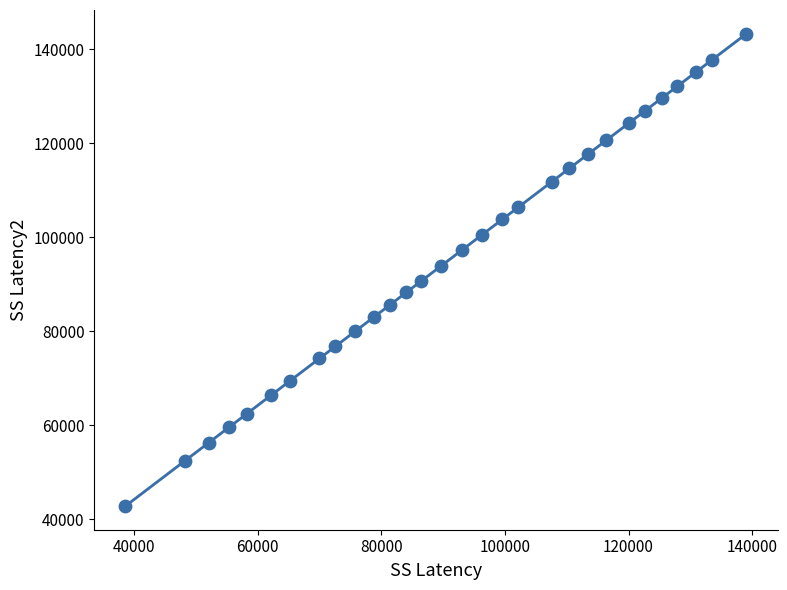

What is the range of X values (max minus min)?

100515